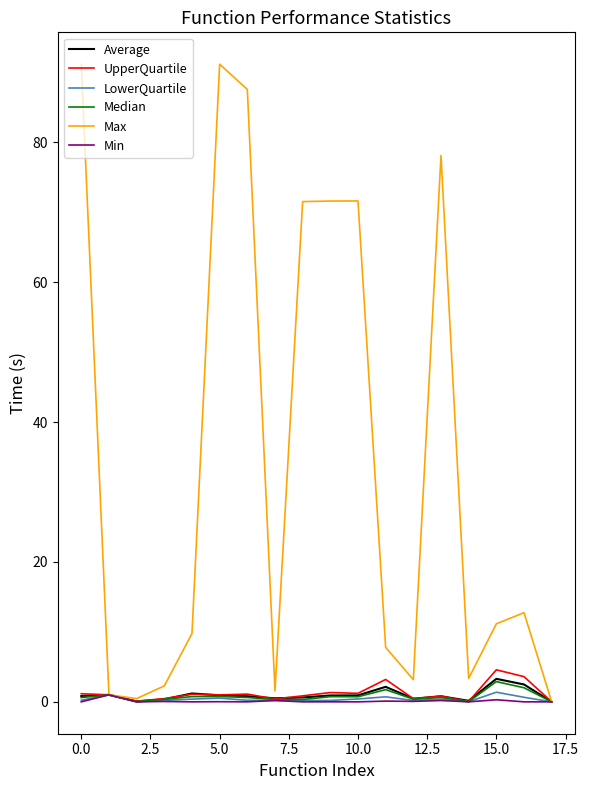

Which series has the largest total across all categories?

Max